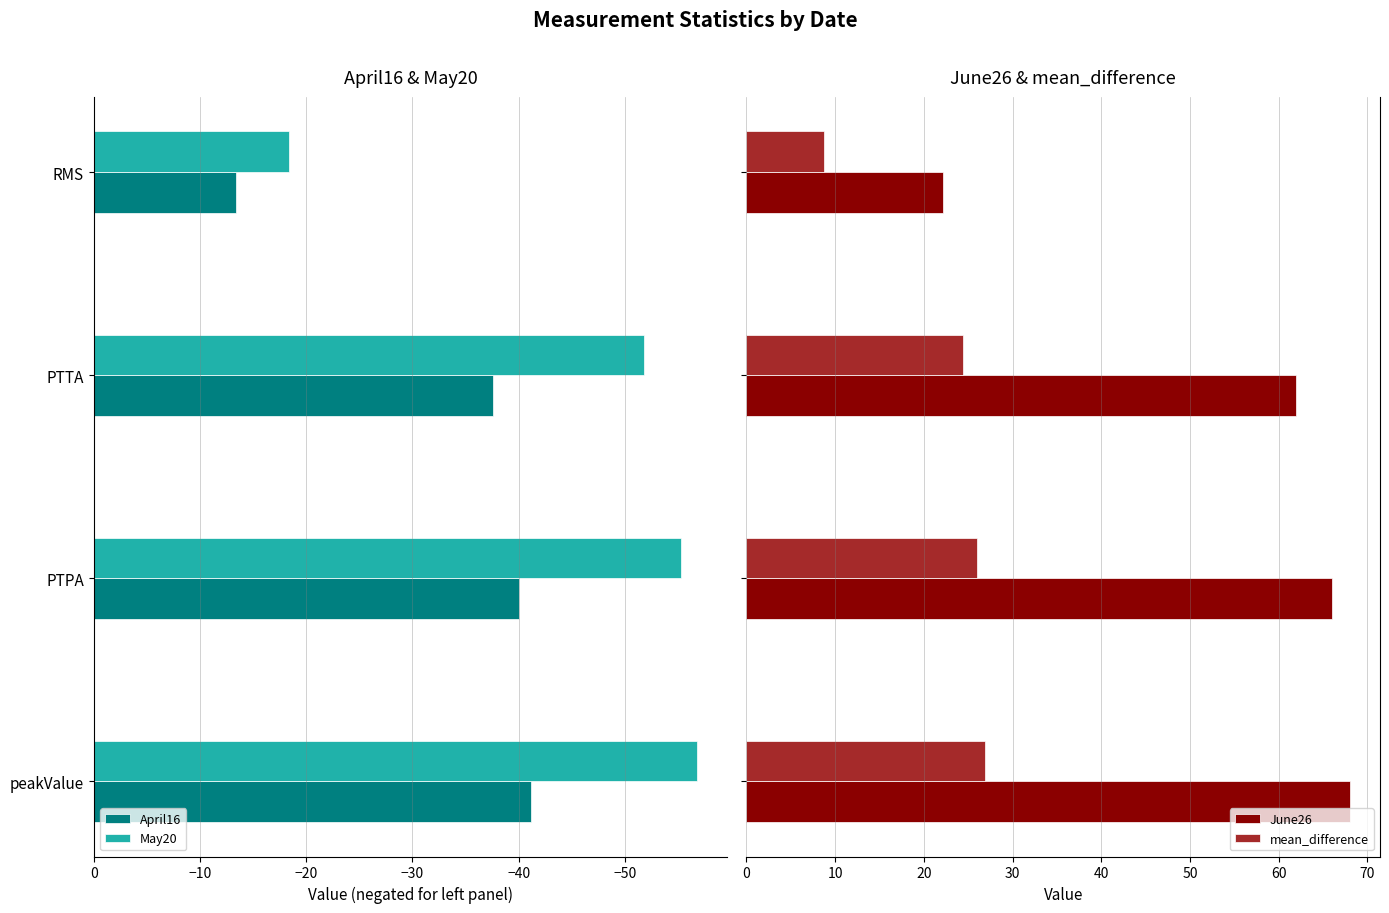

What is the difference between the May20 values at peakValue and PTPA?

1.5